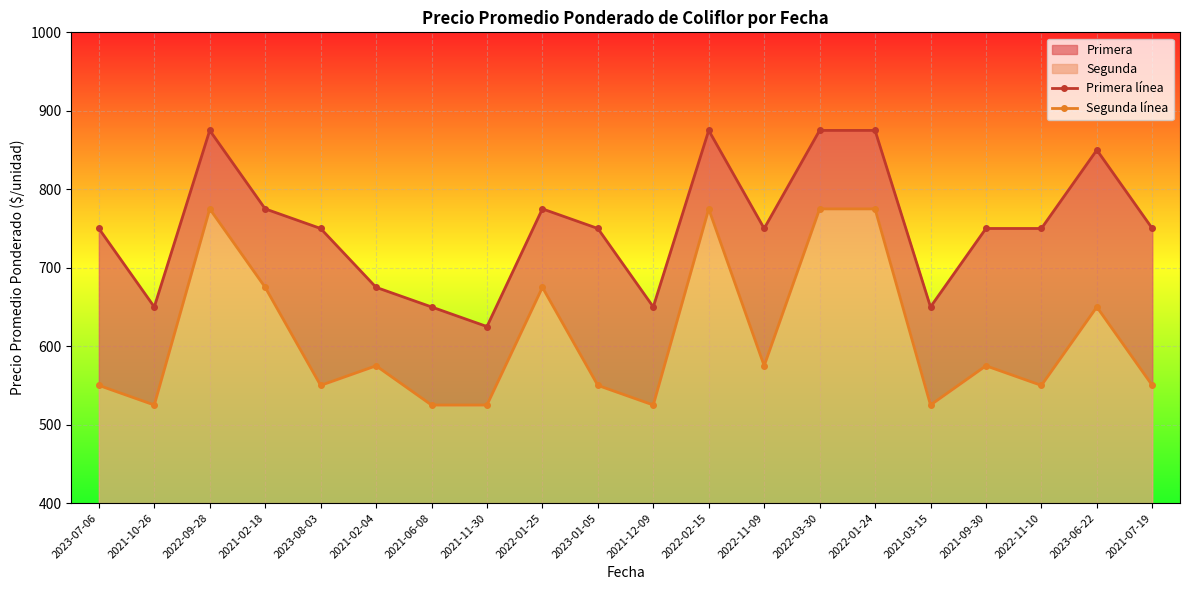

Which series changed the most between 2021-02-04 and 2021-06-08?

Segunda línea